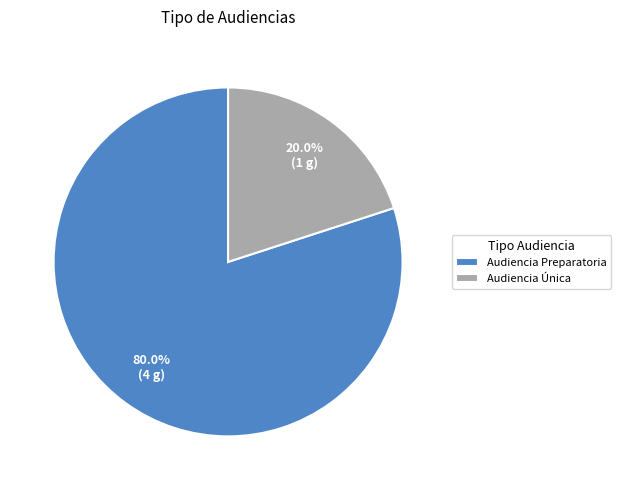

To the nearest percent, what is the difference between the largest and smallest slice percentages?

60%